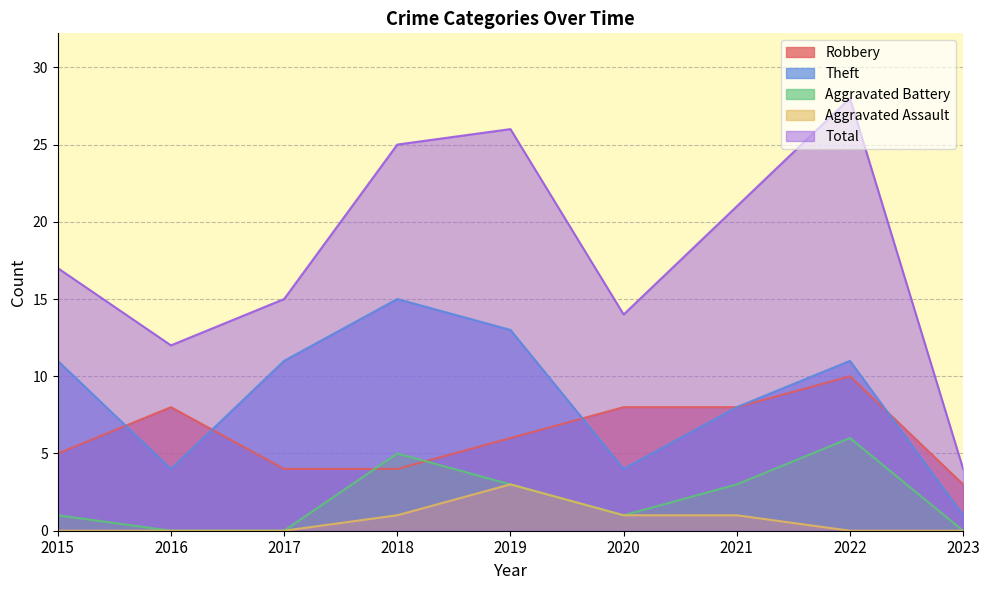

Is the value of Aggravated Battery at 2019 greater than the value of Total at 2023?

No